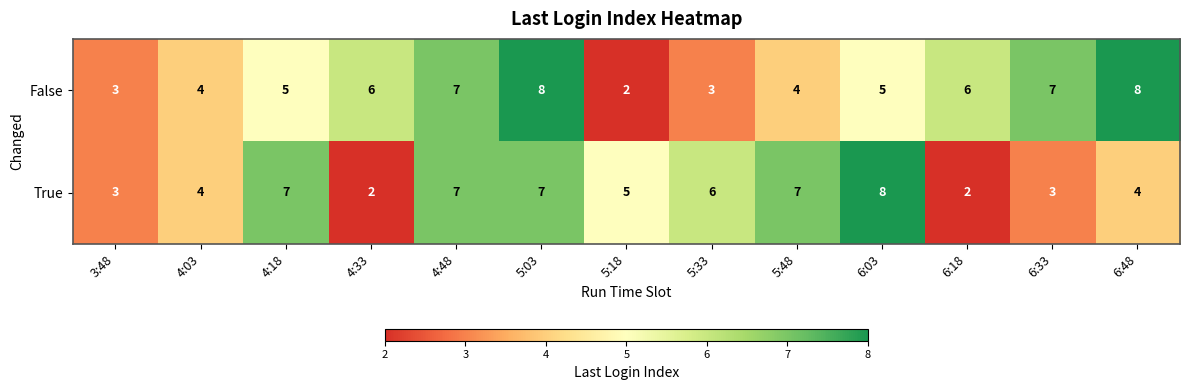

Which series has the largest total across all categories?

False